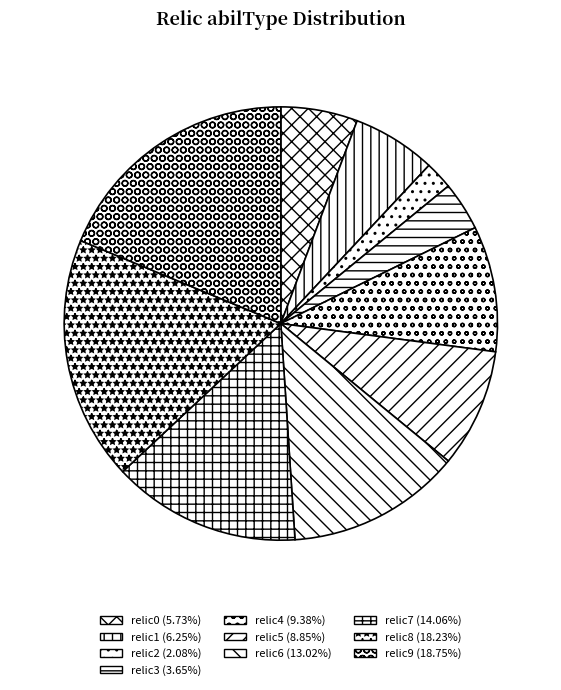

To the nearest percent, what portion does relic1 represent?

6%